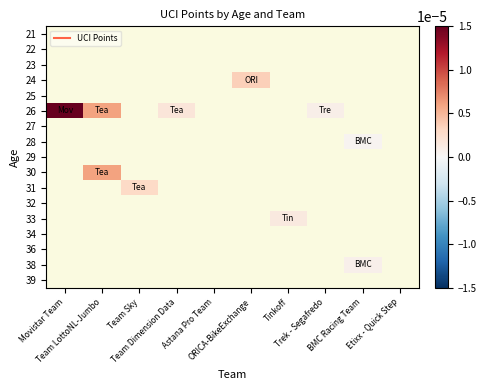

At Team LottoNL-Jumbo, list the series in order from largest to smallest.

26, 30, 21, 22, 23, 24, 25, 27, 28, 29, 31, 32, 33, 34, 36, 38, 39